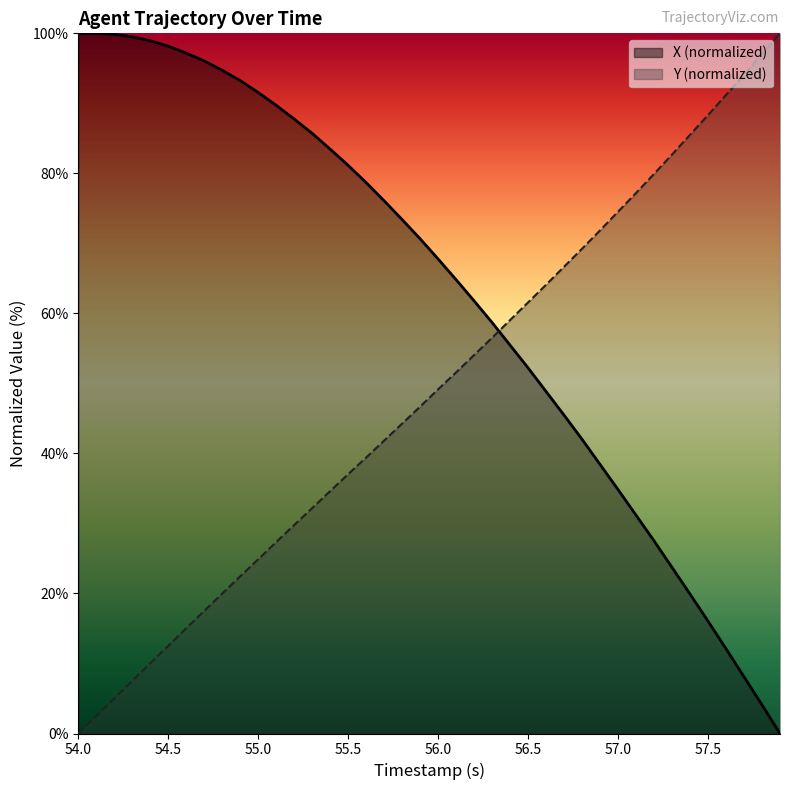

How many values in the Y series are below 49?

20